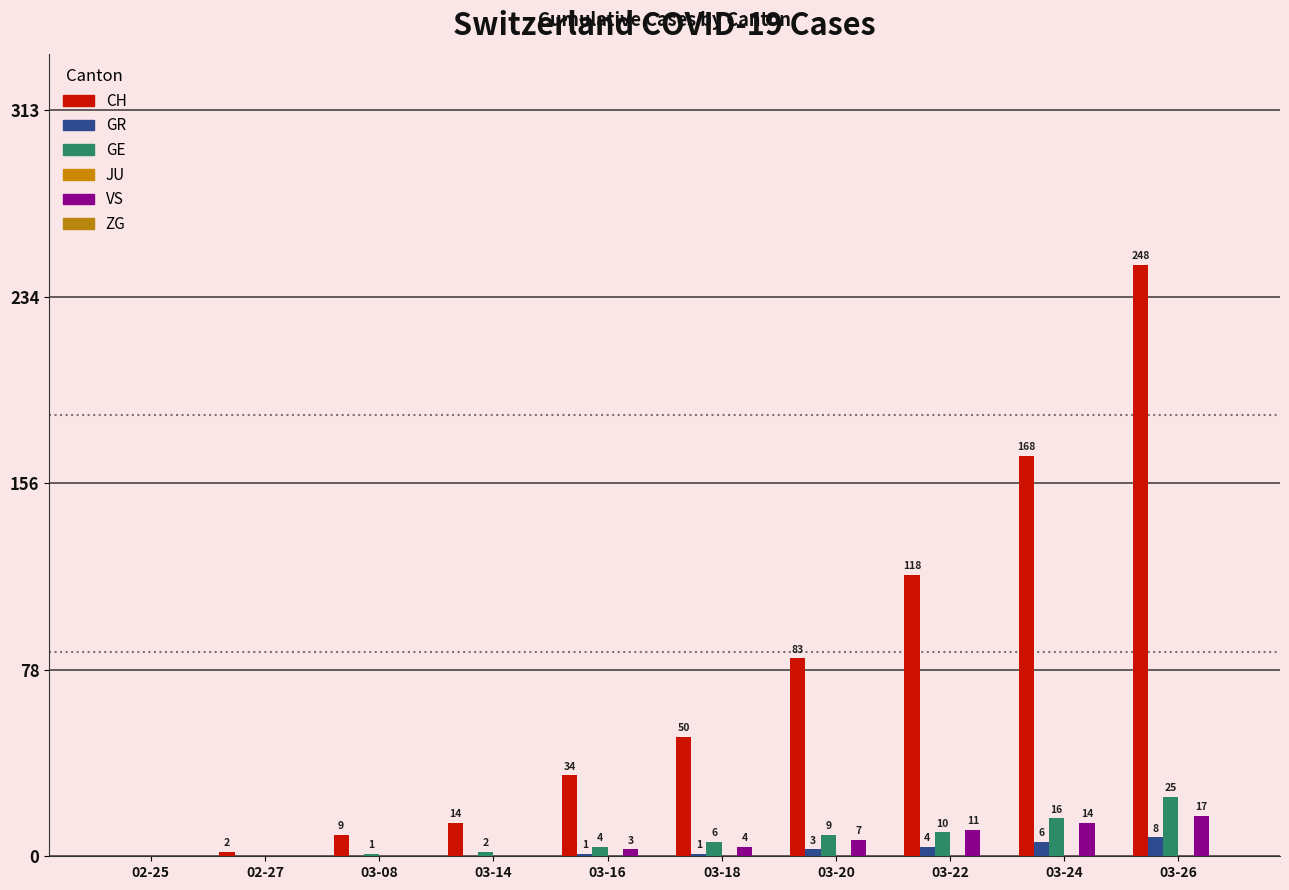

Between 03-08 and 02-25, which is larger?

03-08